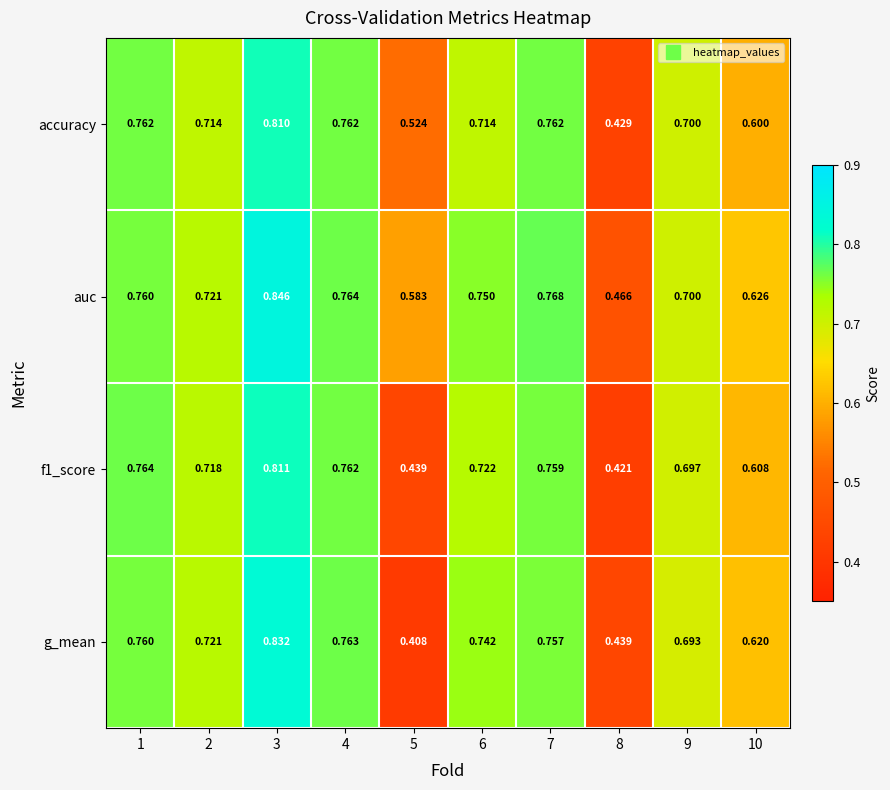

Is the value of f1_score at 6 greater than the value of auc at 6?

No